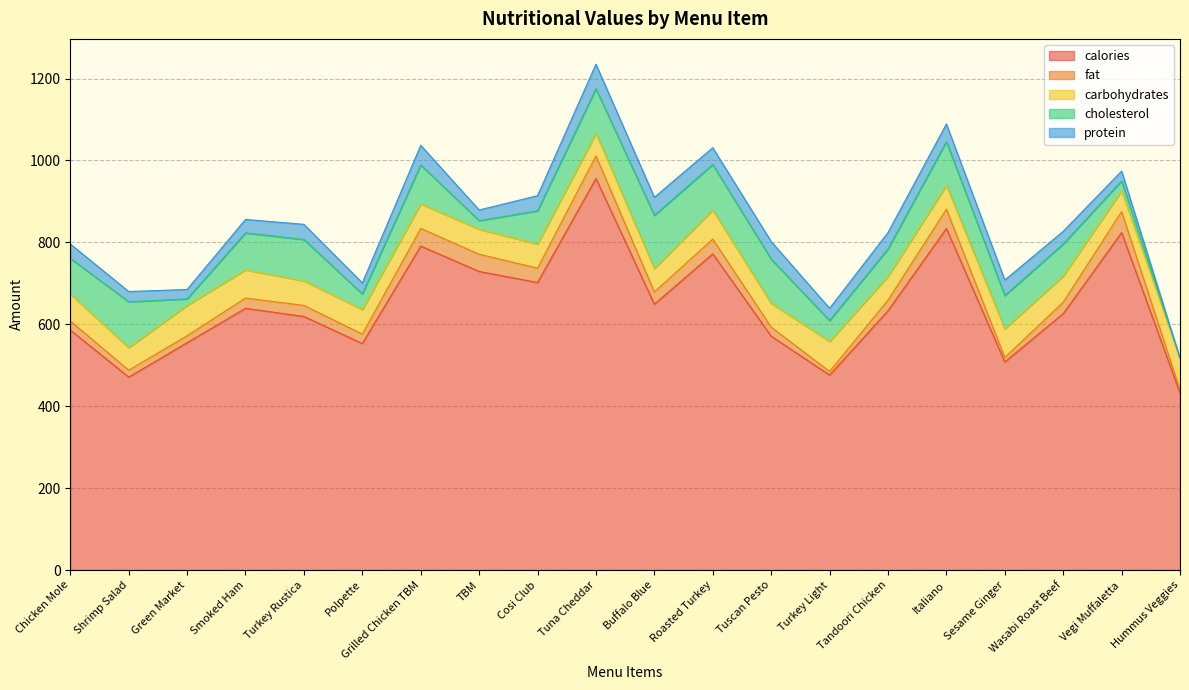

Rank the categories by fat value from highest to lowest.

Tuna Cheddar, Vegi Muffaletta, Italiano, Grilled Chicken TBM, TBM, Roasted Turkey, Cosi Club, Buffalo Blue, Wasabi Roast Beef, Turkey Rustica, Tandoori Chicken, Smoked Ham, Polpette, Chicken Mole, Tuscan Pesto, Shrimp Salad, Green Market, Sesame Ginger, Turkey Light, Hummus Veggies